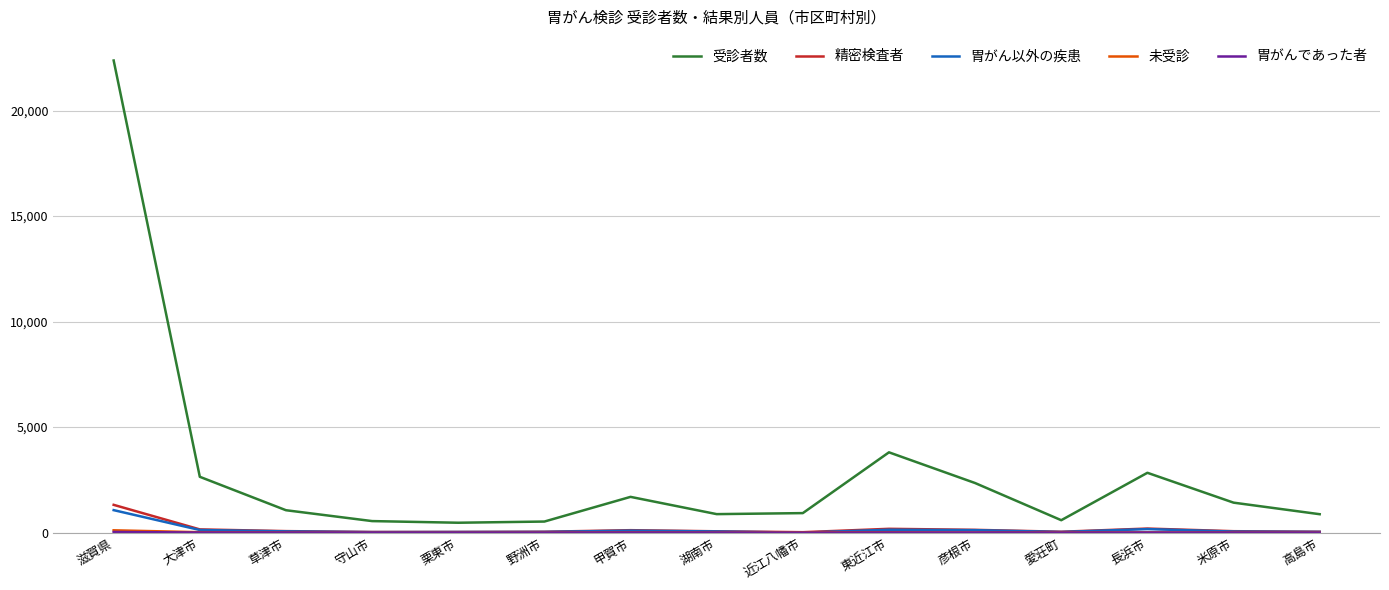

The 精密検査者 series shows 68 at 米原市. True or false?

True